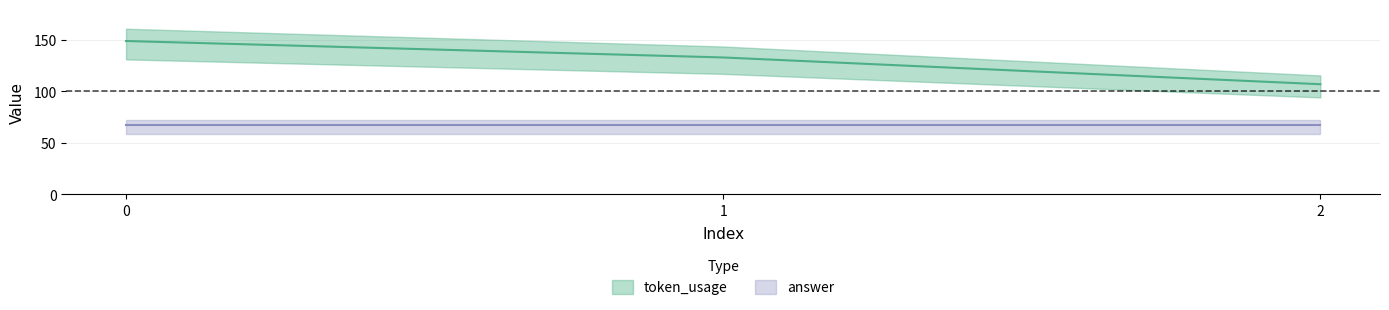

List the labels in order of value, smallest first.

2, 1, 0